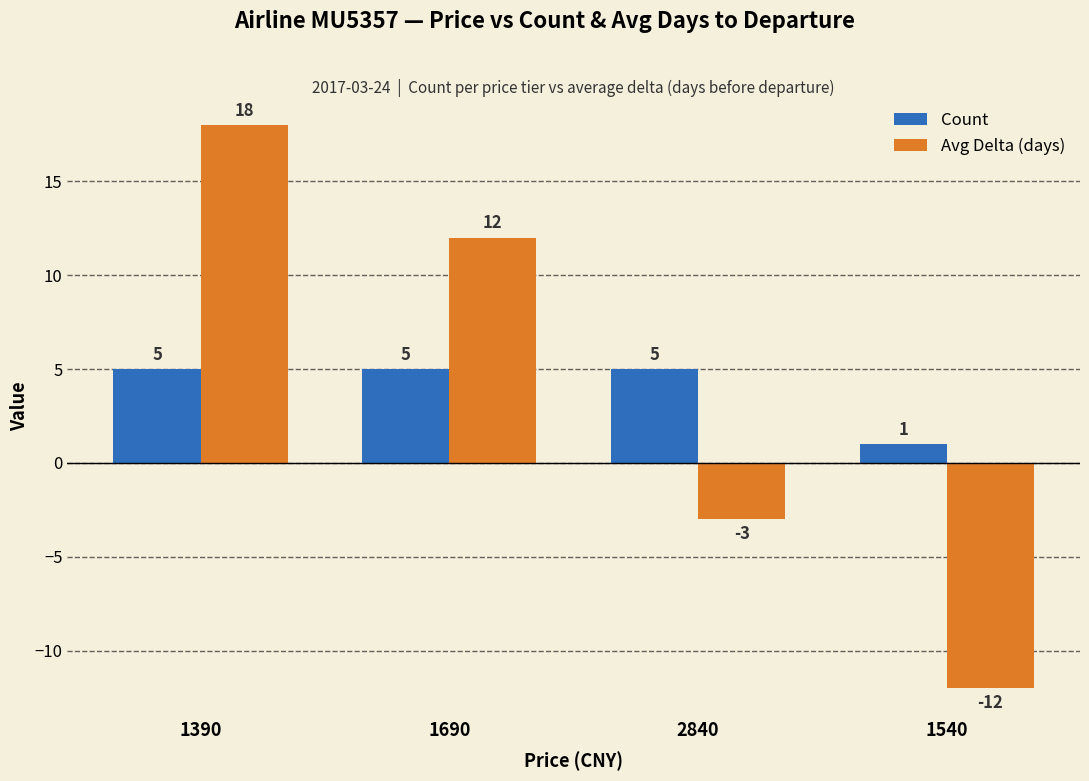

Rank the series by their average value, from highest to lowest.

Count, Avg Delta (days)